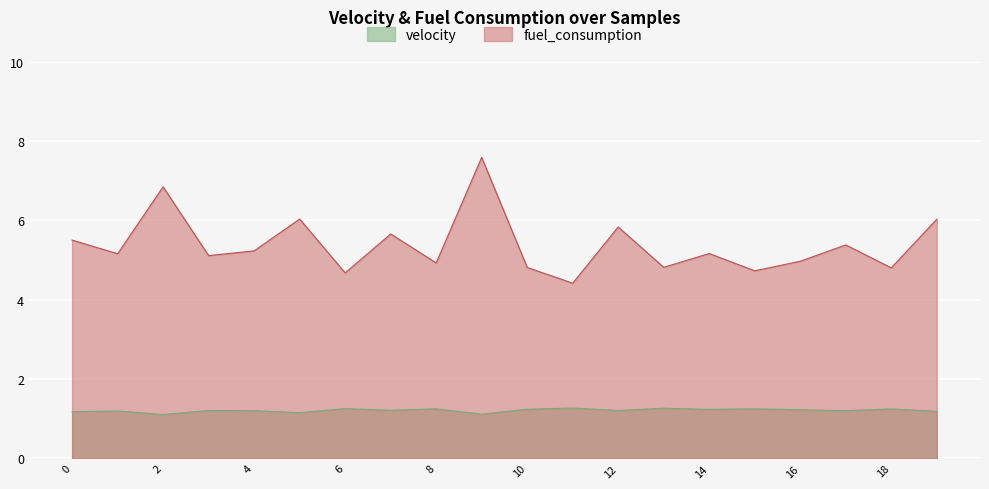

Which series has the largest range (max minus min)?

fuel_consumption